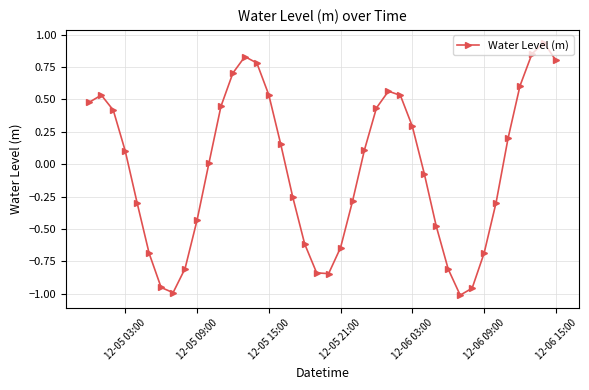

How many points are lower than both their immediate neighbors (excluding endpoints)?

3